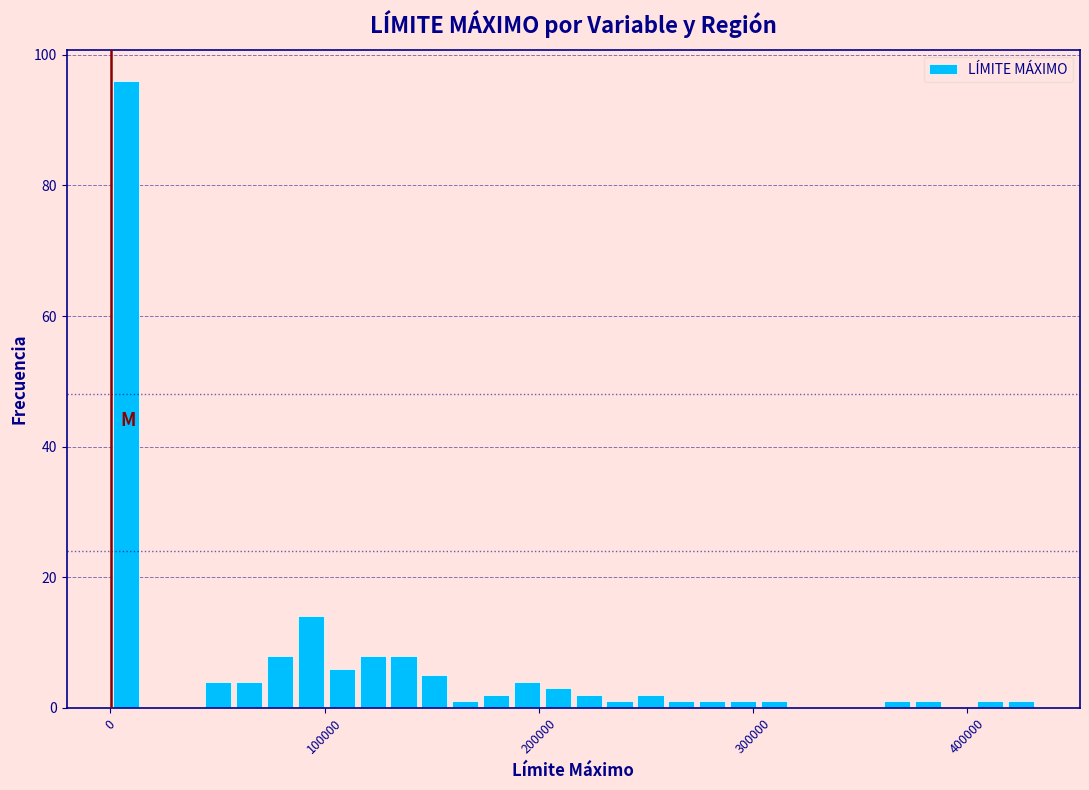

Read against the x-axis, roughly where is the centre of the tallest bar?

10000